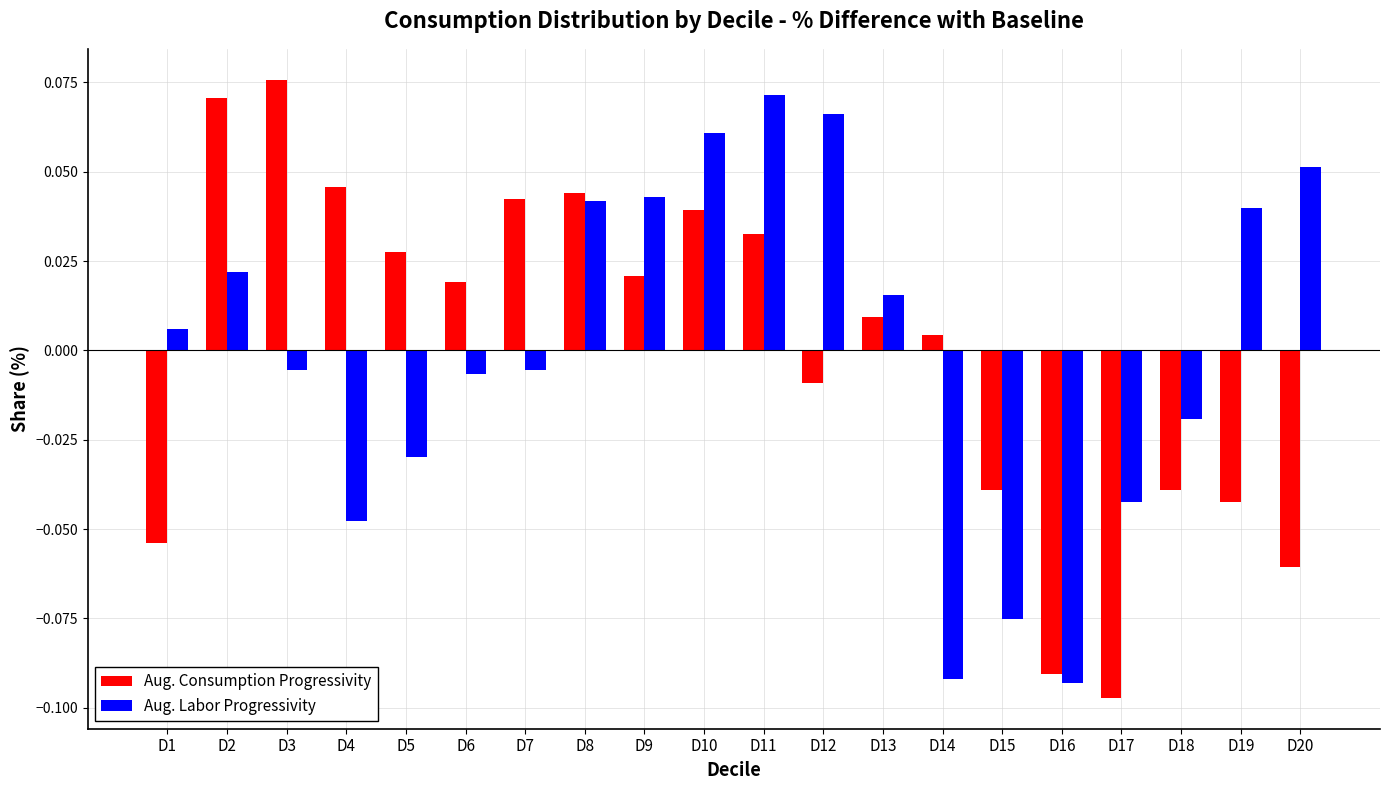

How many data points in Aug. Labor Progressivity are above 0?

10